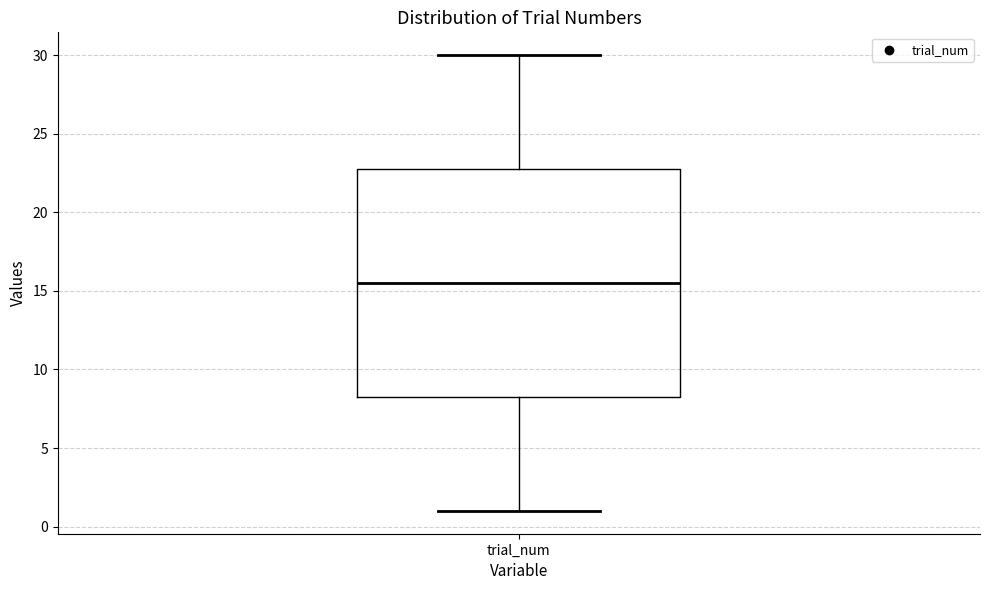

Where does the lower whisker of the box for trial_num end on the y-axis? The values are not printed on the chart, so give them approximately, as read against the axis.

1.0